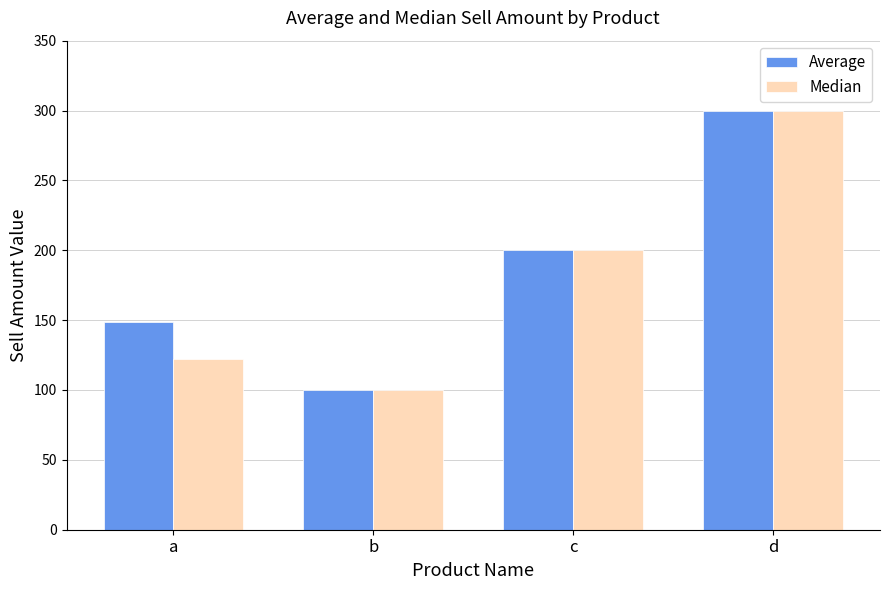

What is the difference between the Average values at d and a?

151.3